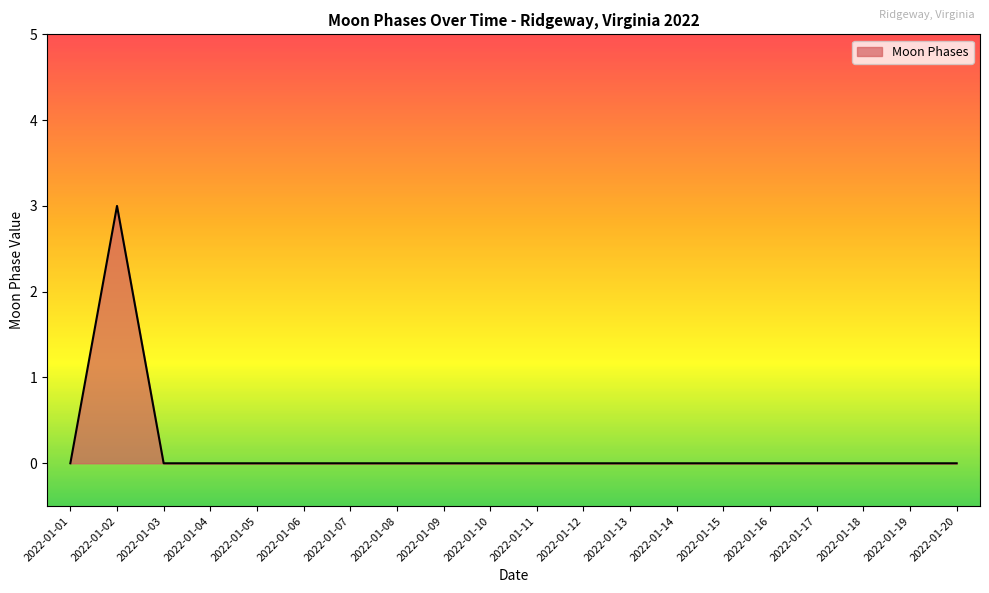

What is the maximum value shown in the chart?

3